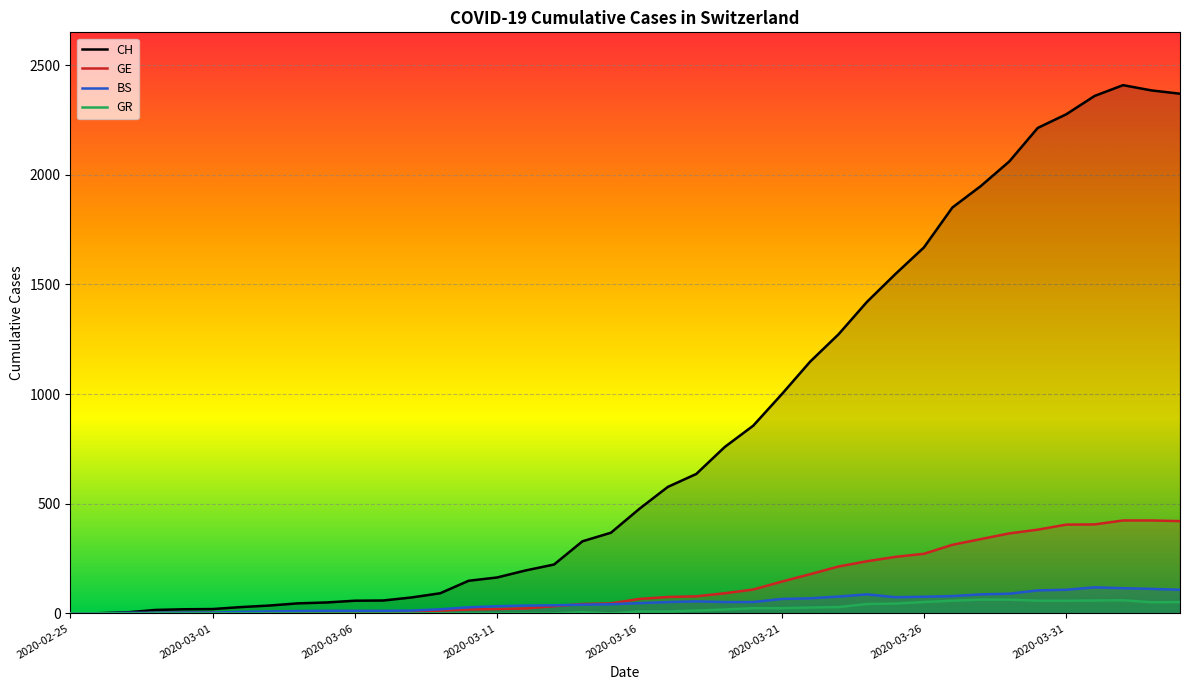

True or false: GR has a value of 0 at 2020-03-09.

True